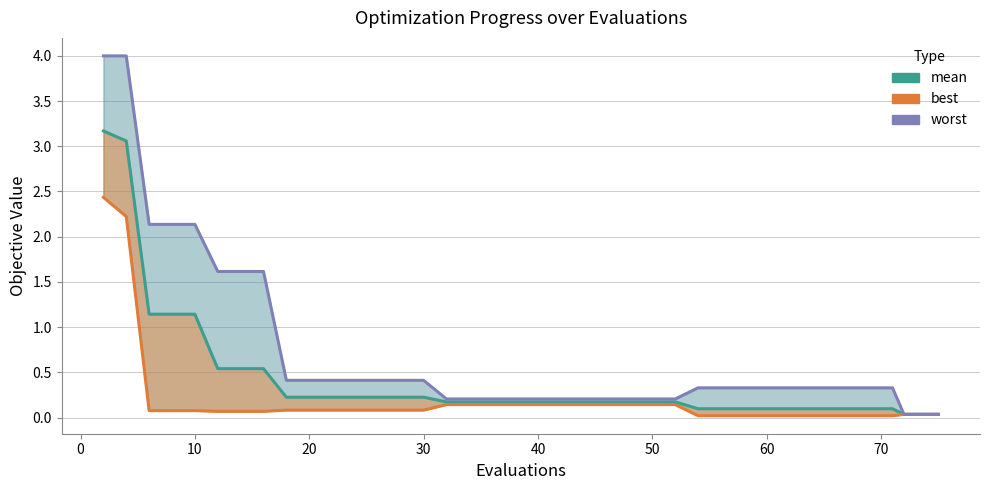

How many series are shown in this chart?

3